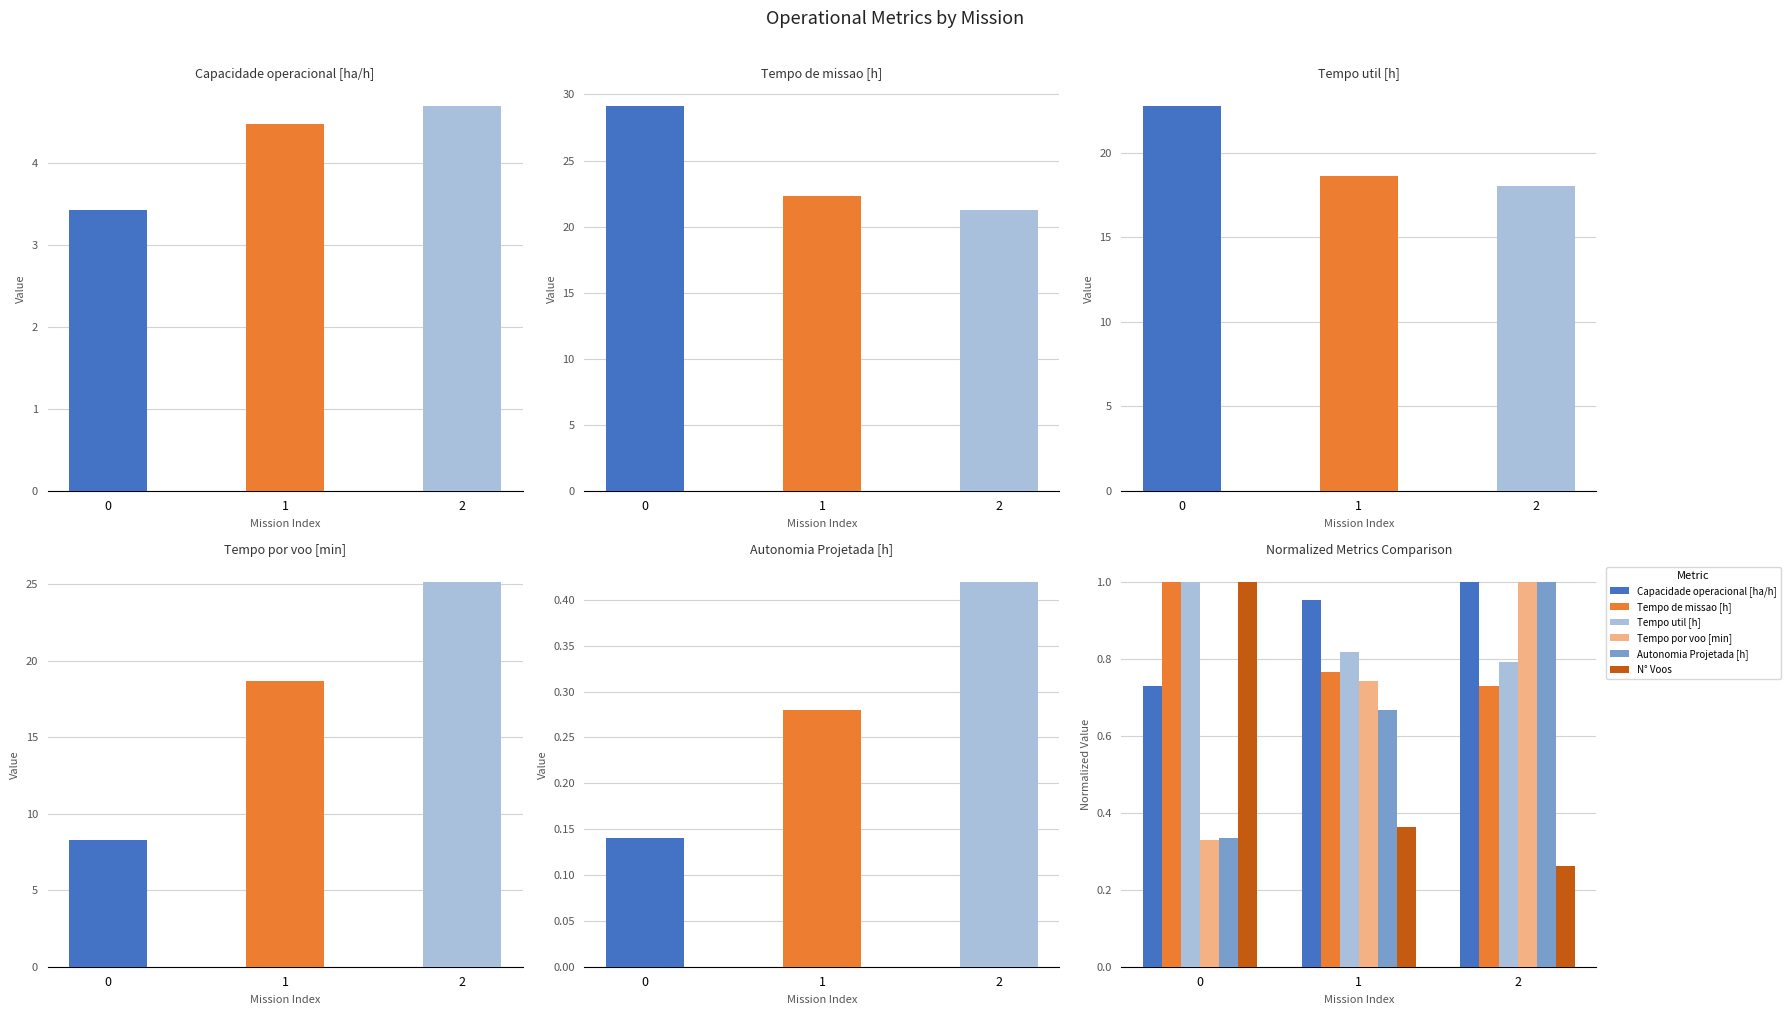

What is the difference between the maximum and minimum values in the Autonomia Projetada [h] series?

0.7